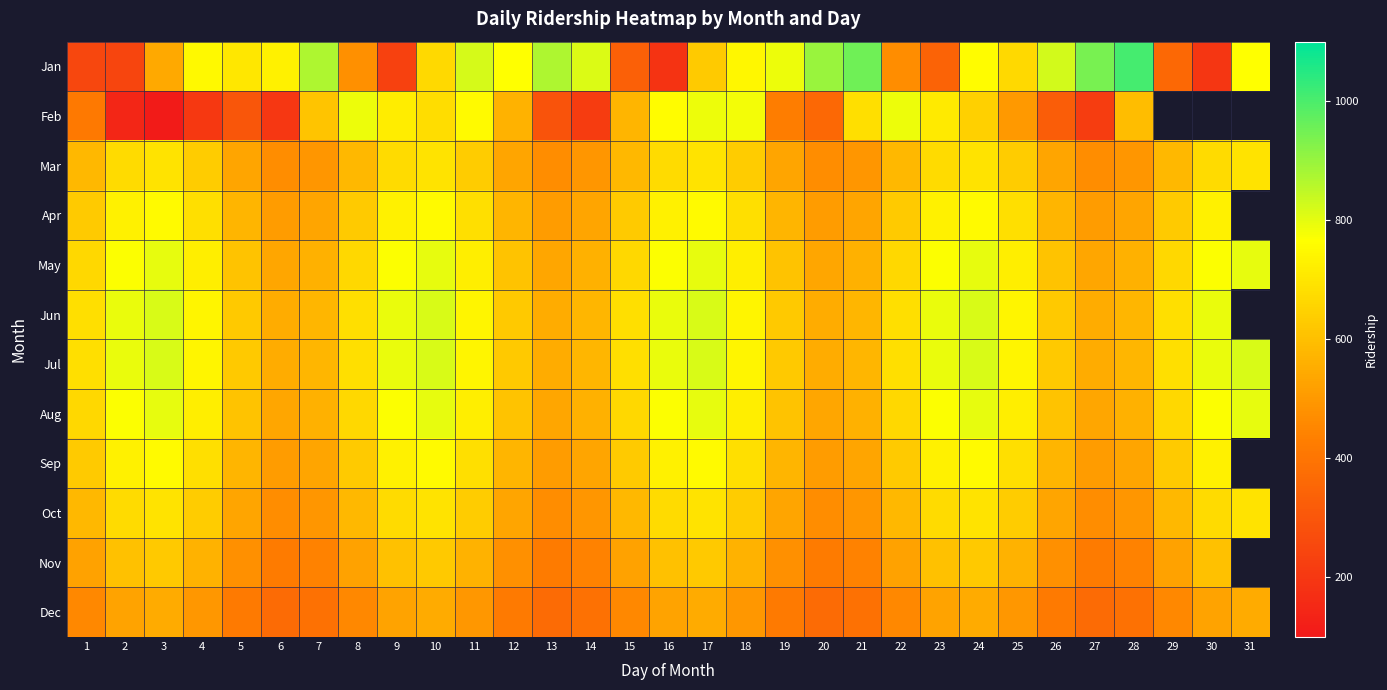

Rank the series at 15 from lowest to highest value.

Jan, Dec, Nov, Feb, Mar, Oct, Apr, Sep, May, Aug, Jun, Jul